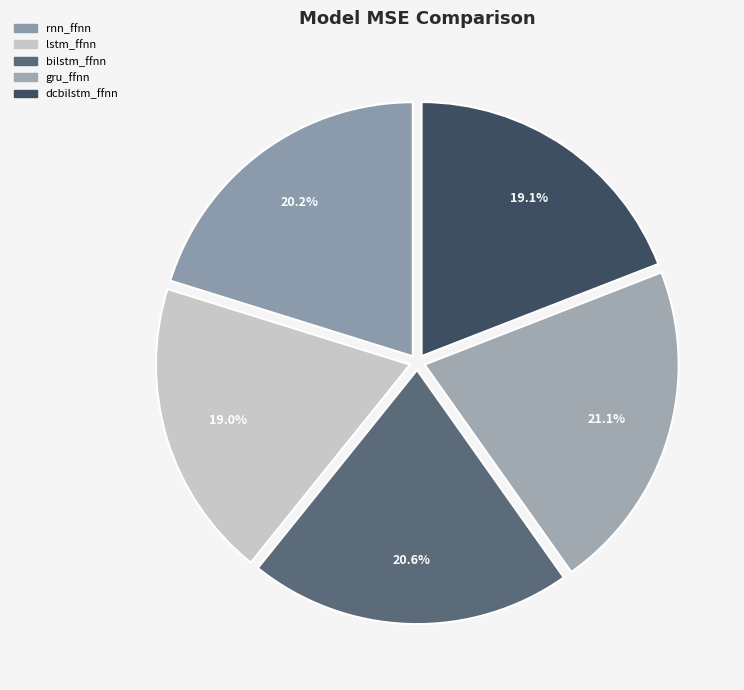

How many slices are in this pie chart?

5